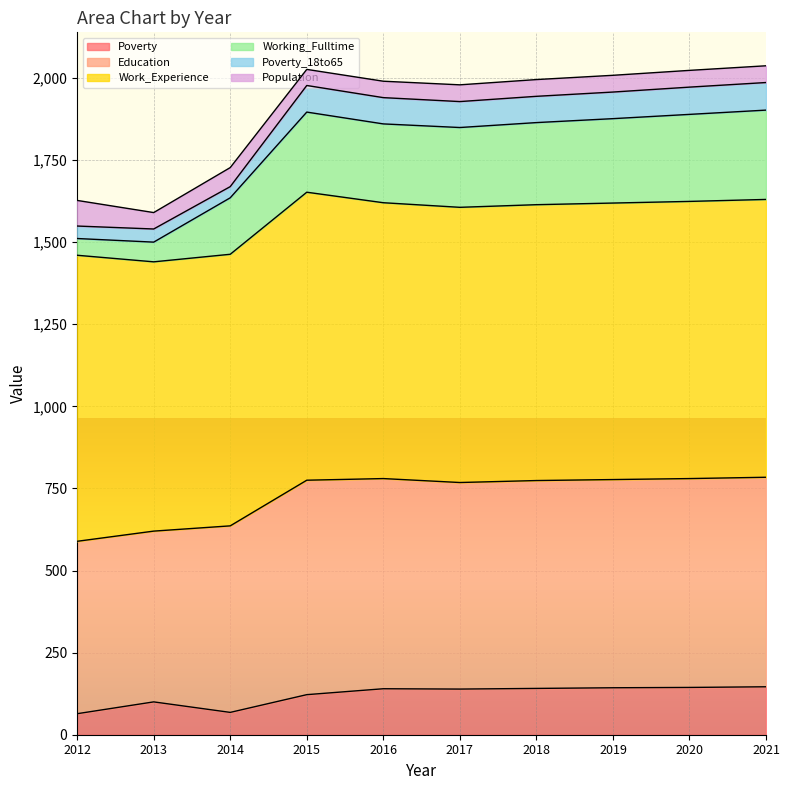

At which category is the sum across all series the highest?

2021